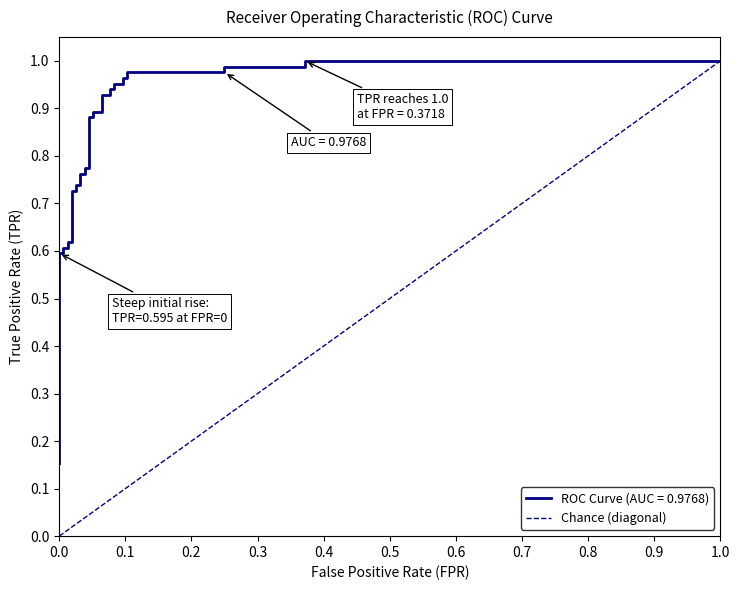

Rank the categories by value from highest to lowest.

1.0, 0.0